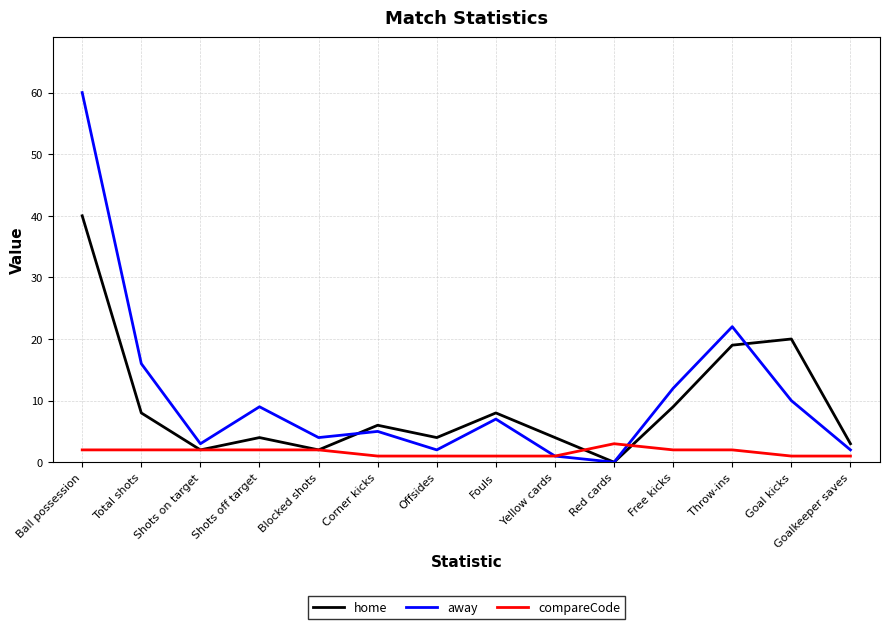

List the series in order of their peak value, highest first.

away, home, compareCode